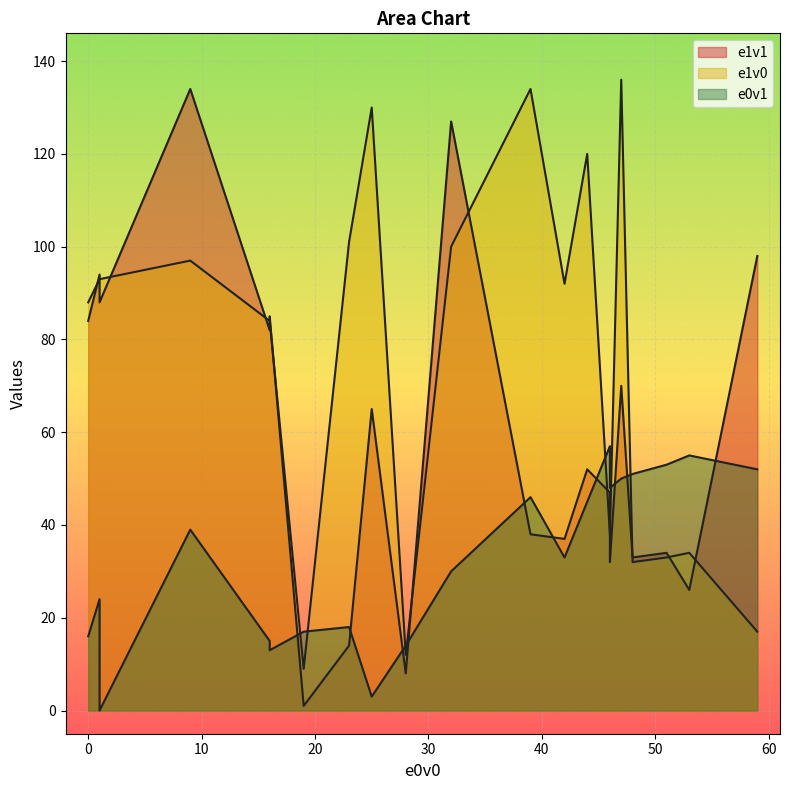

At which category is the sum across all series the highest?

9